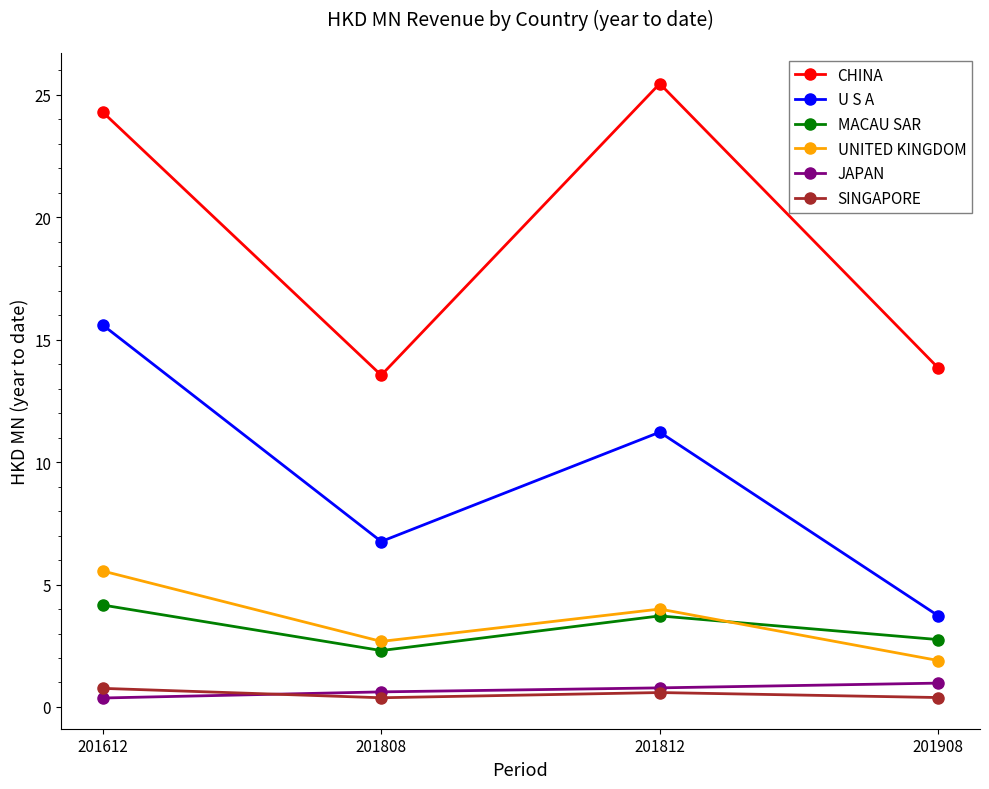

True or false: JAPAN and CHINA intersect in this chart.

False